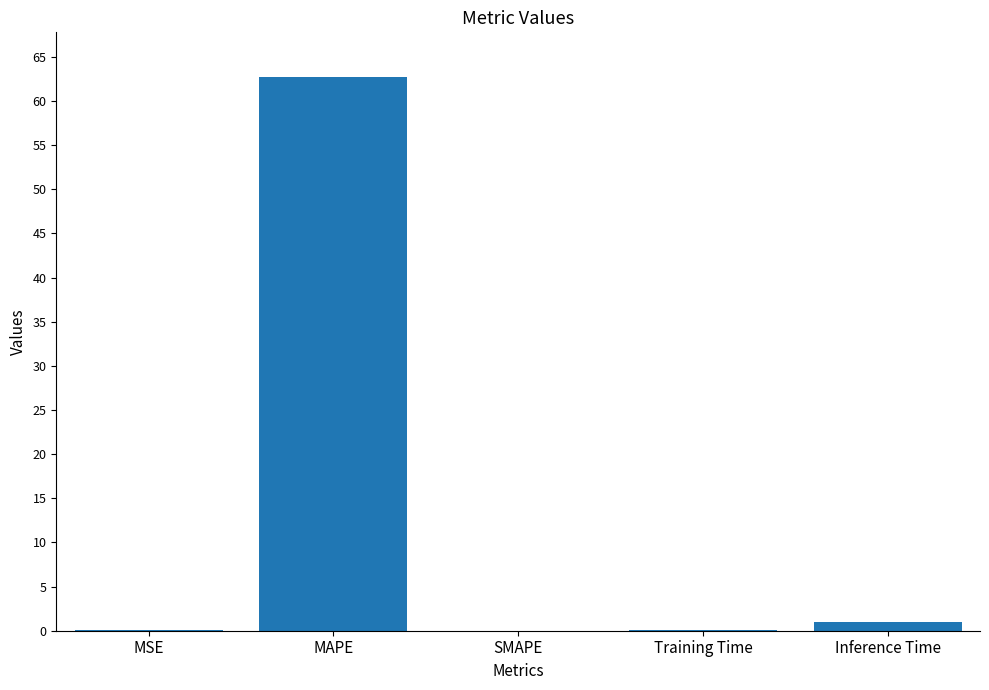

At which category does the chart reach its peak across all series?

MAPE